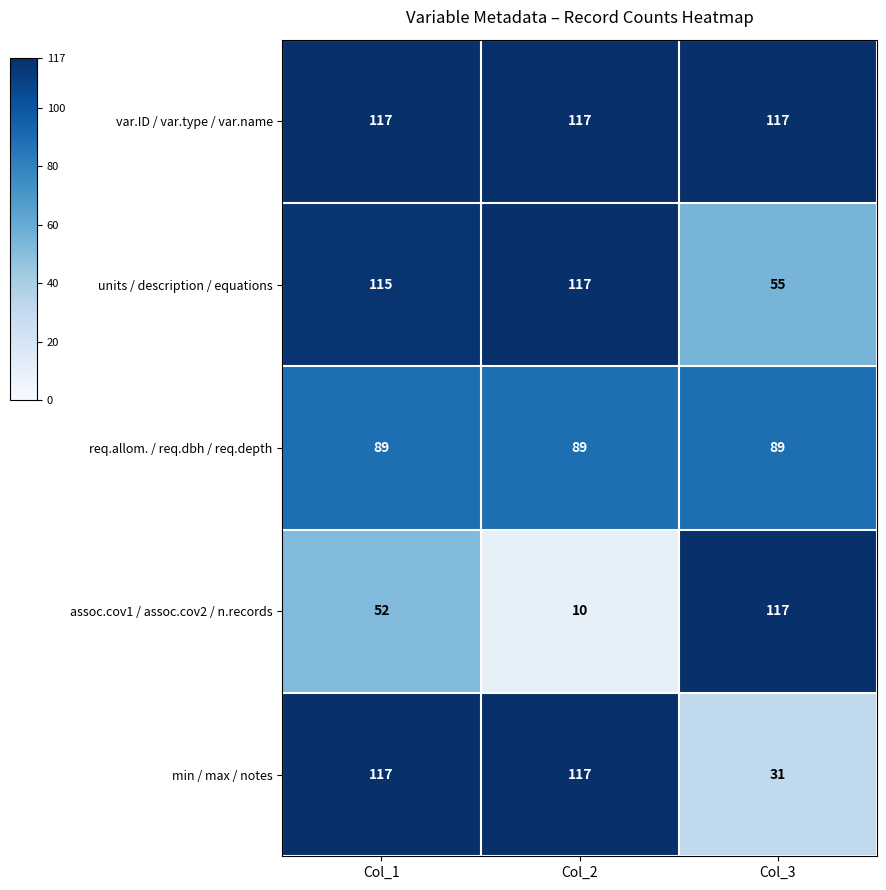

Which series has the widest spread of values?

assoc.cov1 / assoc.cov2 / n.records